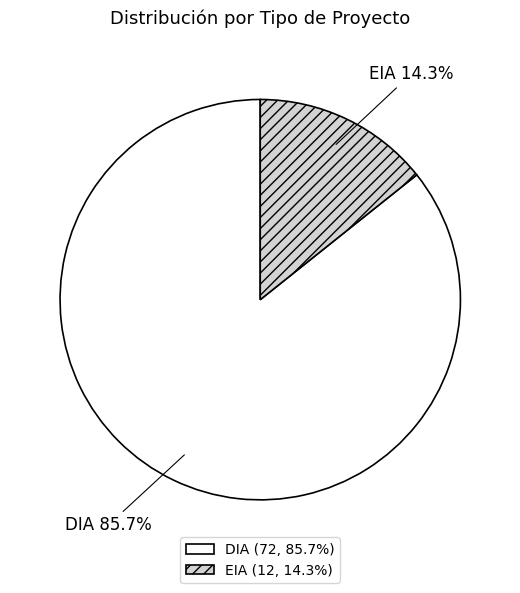

How many segments does this pie chart have?

2